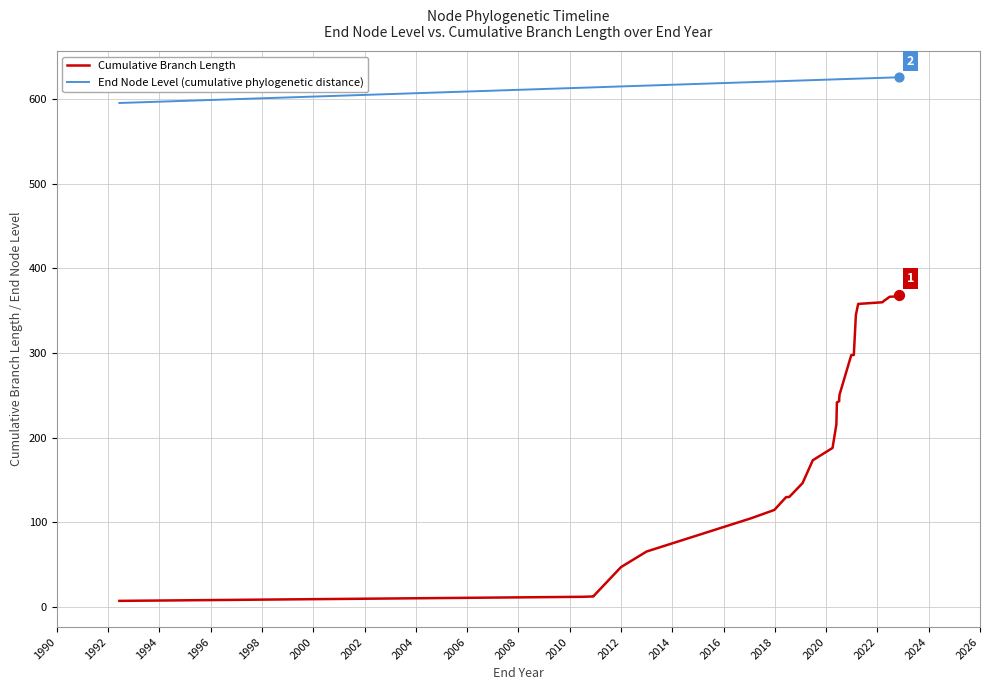

Which series contains the lowest Y value?

Cumulative Branch Length